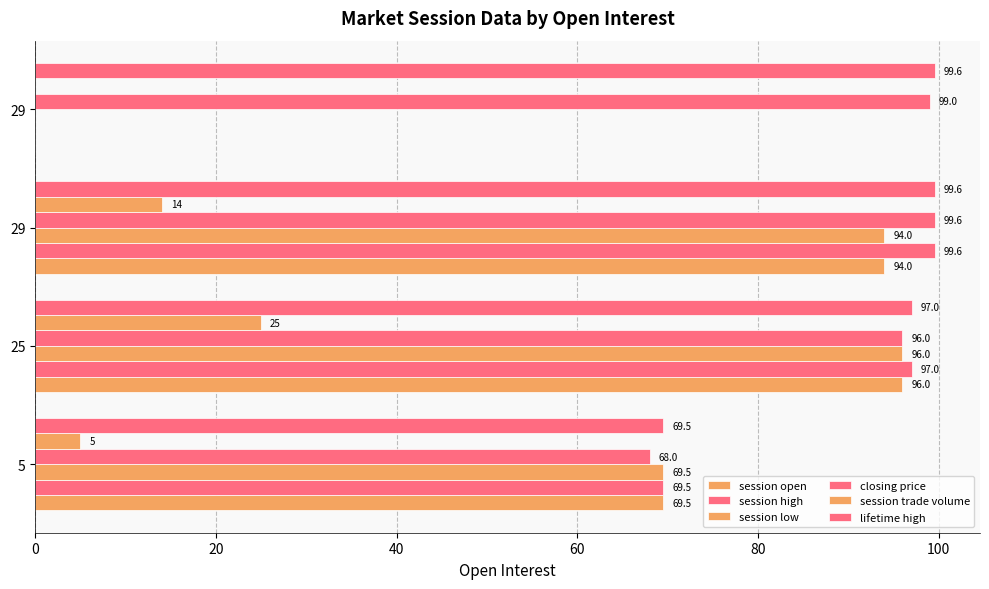

List the series in order of their peak value, lowest first.

session trade volume, session open, session low, session high, closing price, lifetime high